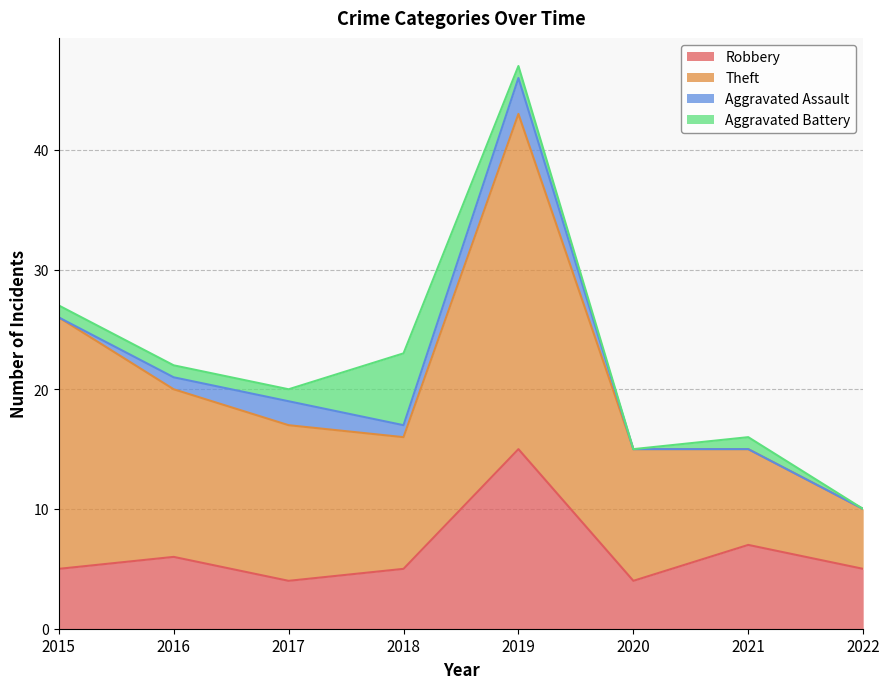

Reading left to right, list all the values displayed in this chart.

Robbery: 5	6	4	5	15	4	7	5
Theft: 21	14	13	11	28	11	8	5
Aggravated Assault: 0	1	2	1	3	0	0	0
Aggravated Battery: 1	1	1	6	1	0	1	0